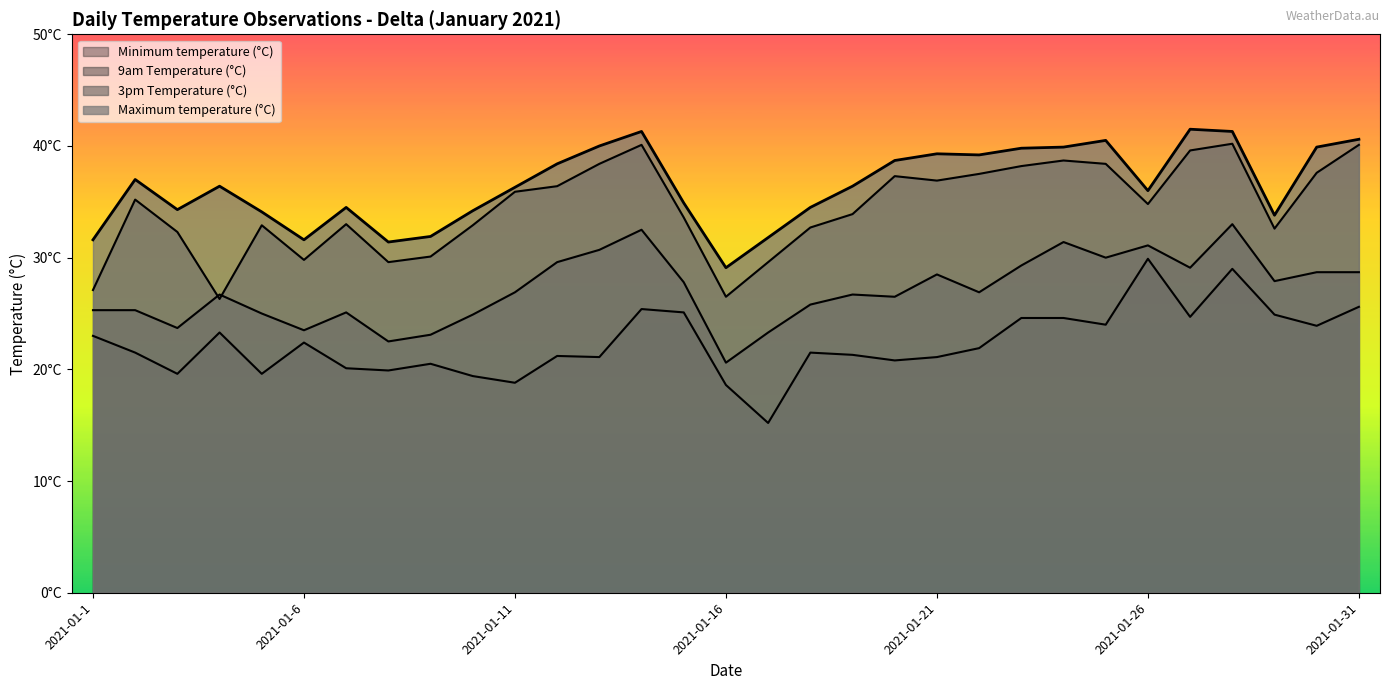

At how many categories does at least one series exceed 25?

31